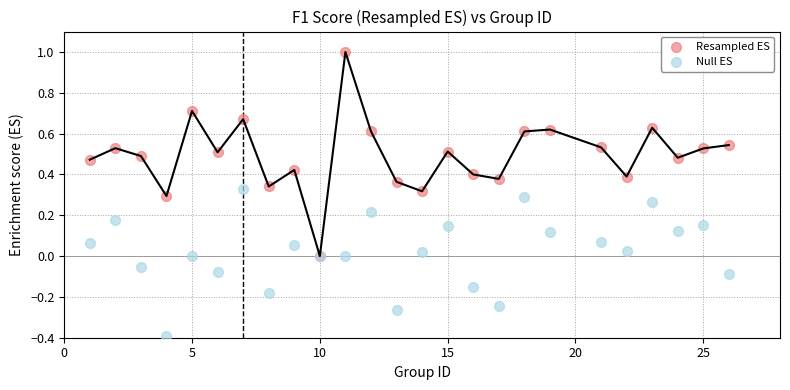

Which series contains the highest Y value?

Resampled ES